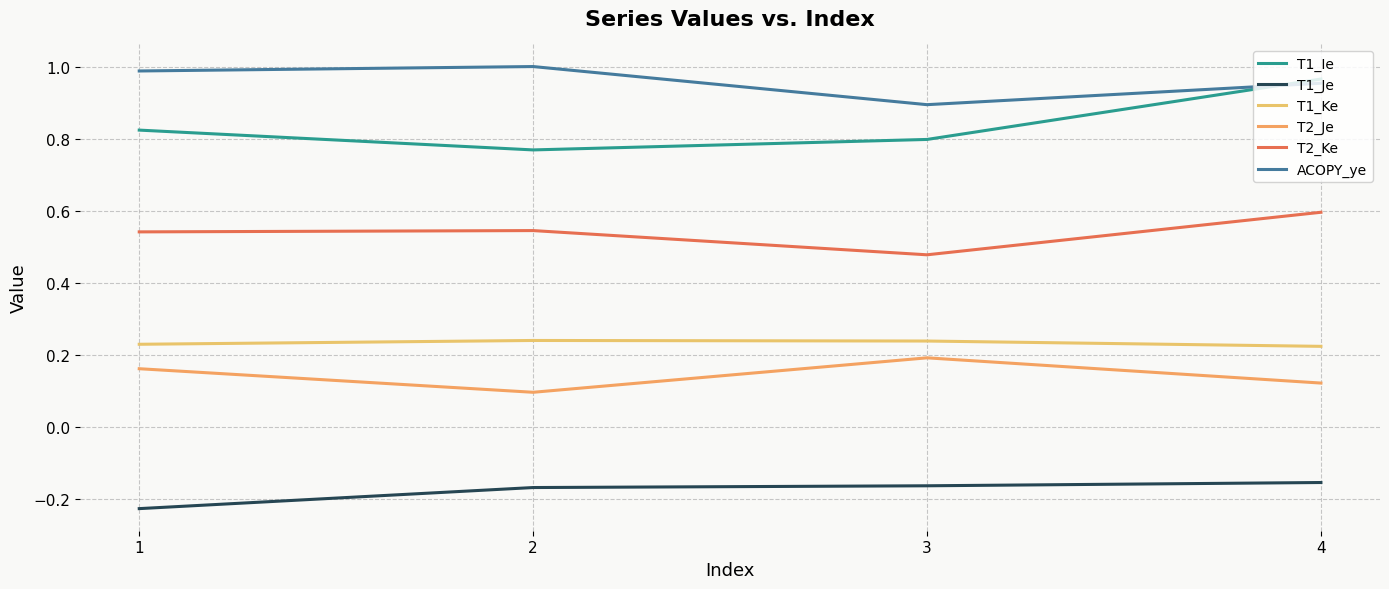

Does the chart display data point markers on the line(s)?

No